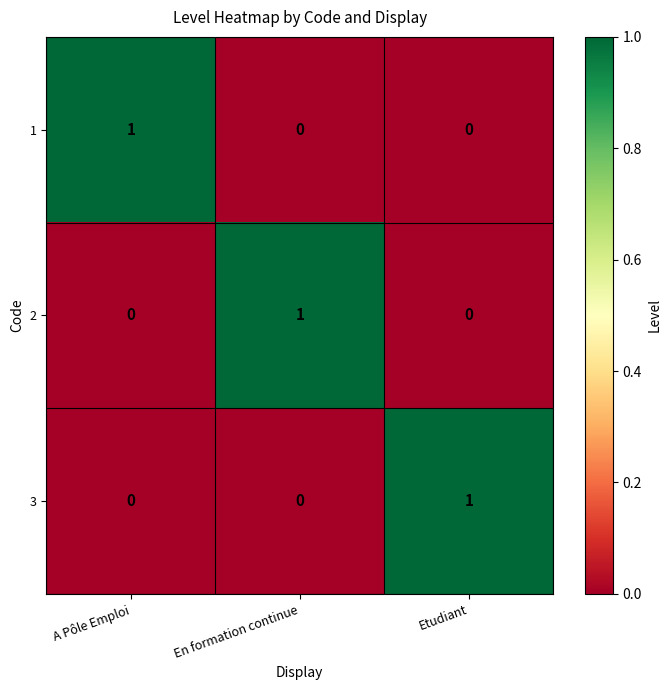

How many values in the 3 series exceed 0?

1